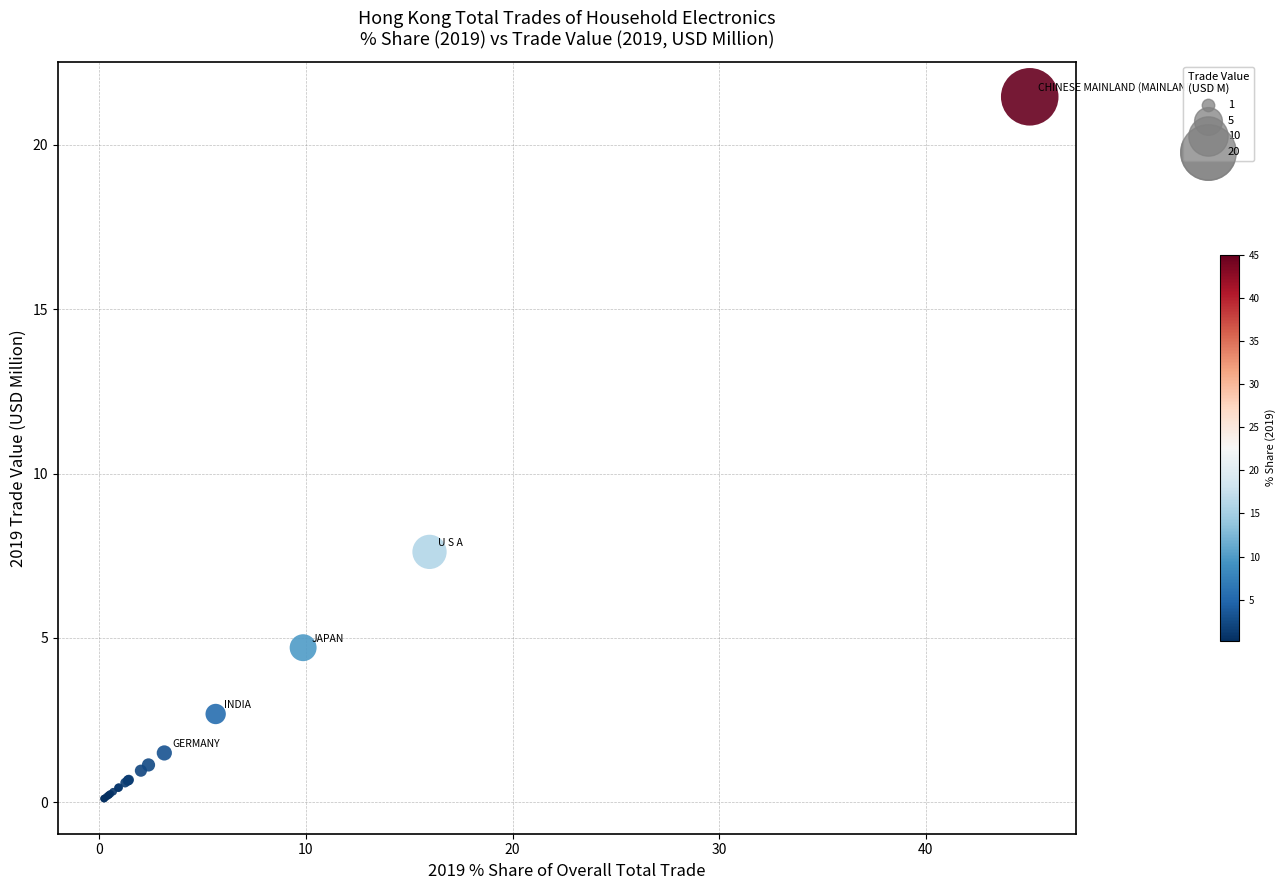

What Y value in the scatter plot is closest to 10?

7.6